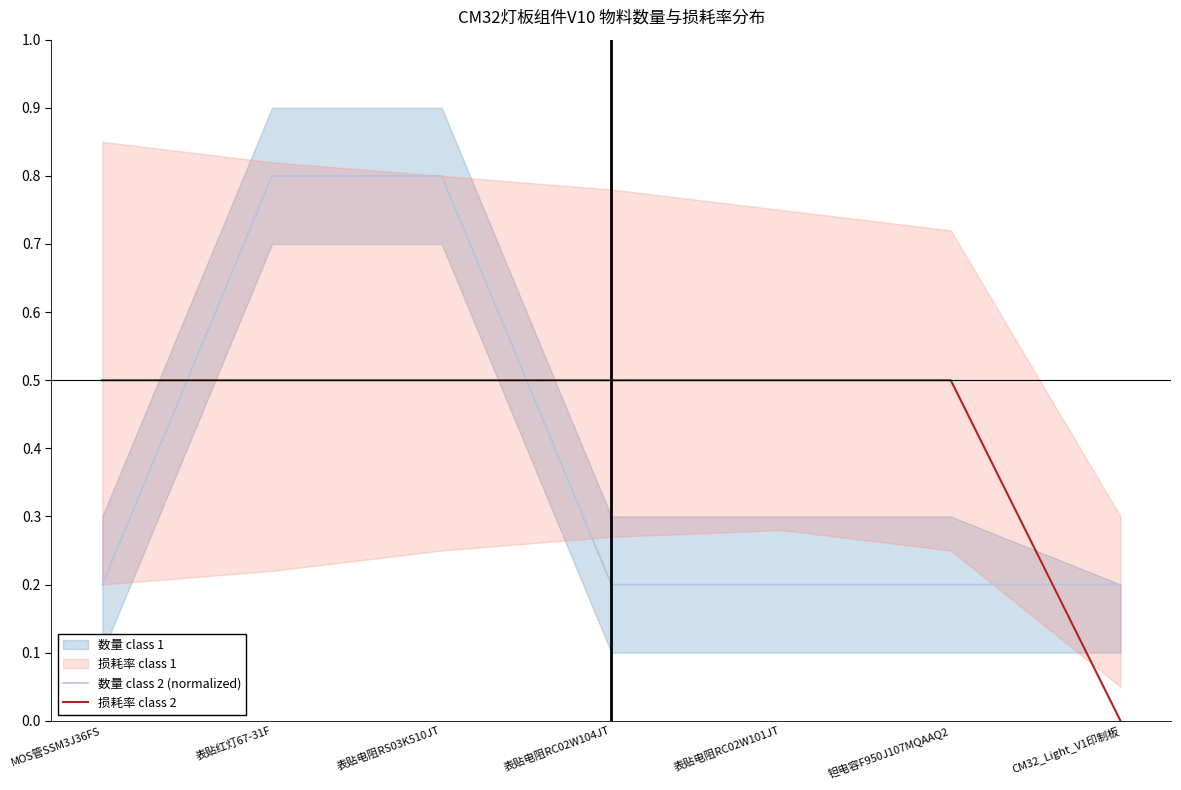

How many times do 数量 class 2 (normalized) and 损耗率 class 2 cross each other?

3